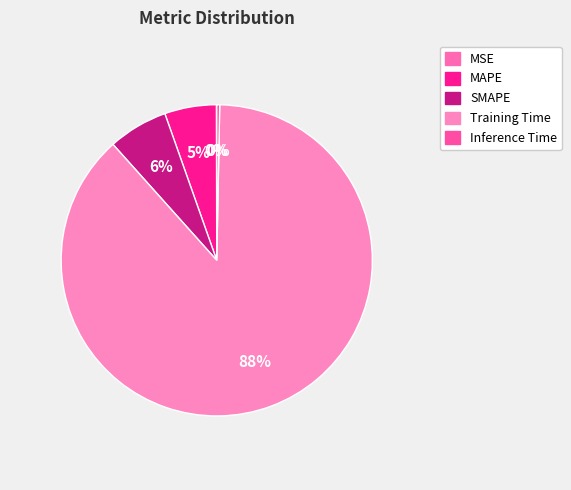

How many slices are in this pie chart?

5